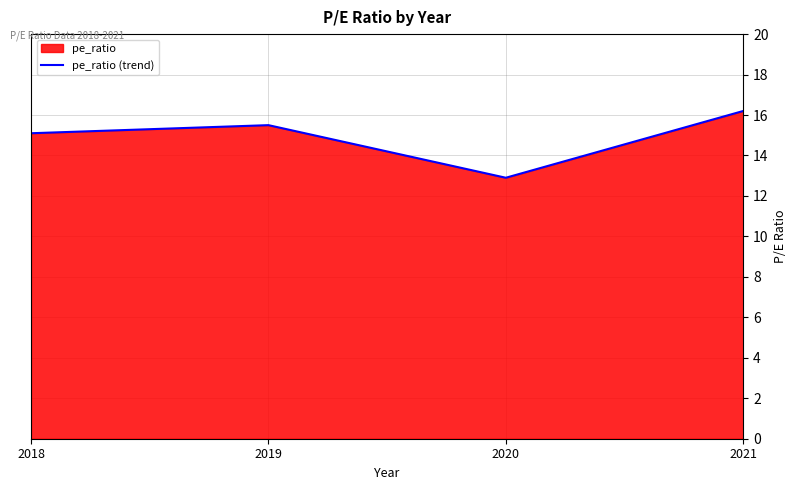

What is the average value?

14.9